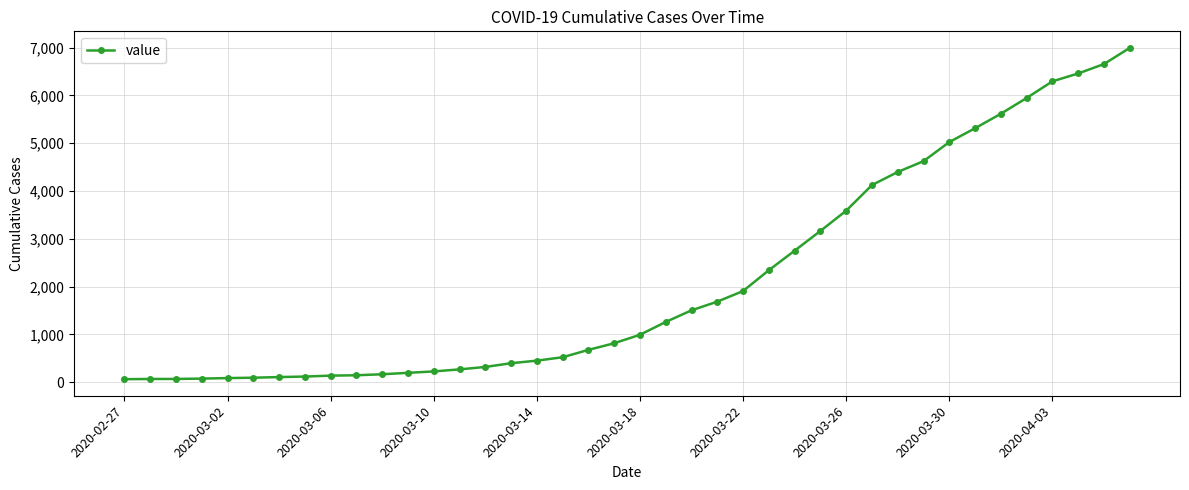

What is the difference between the second highest and second lowest values?

6589